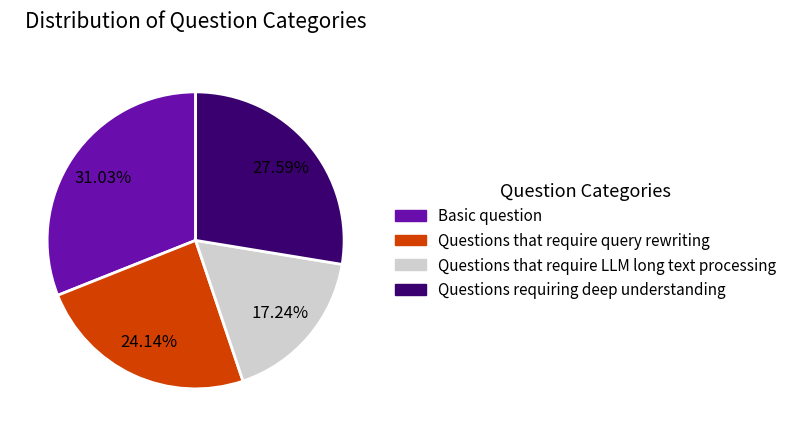

Combined, what portion of the pie is Questions that require query rewriting and Questions requiring deep understanding?

51.7%